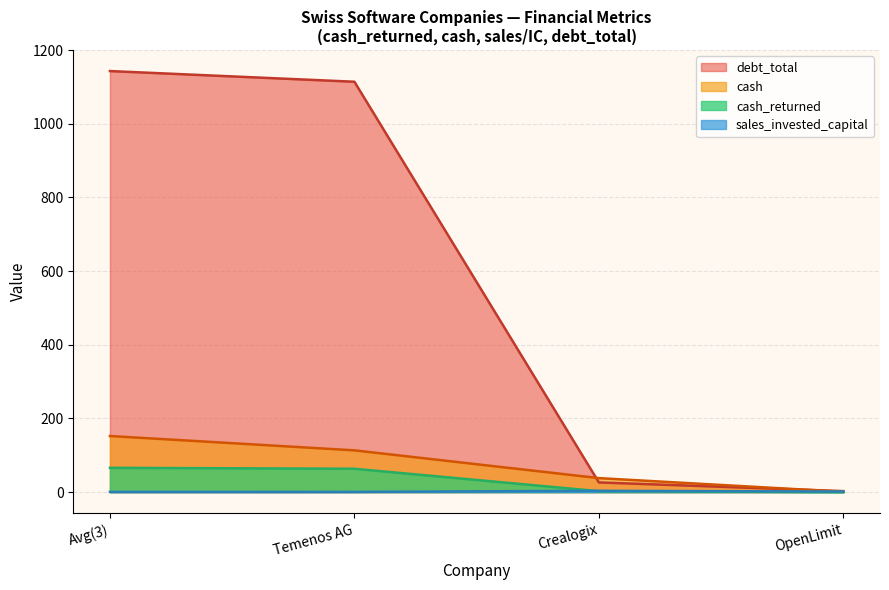

What is the highest value of the cash_returned series?

65.9